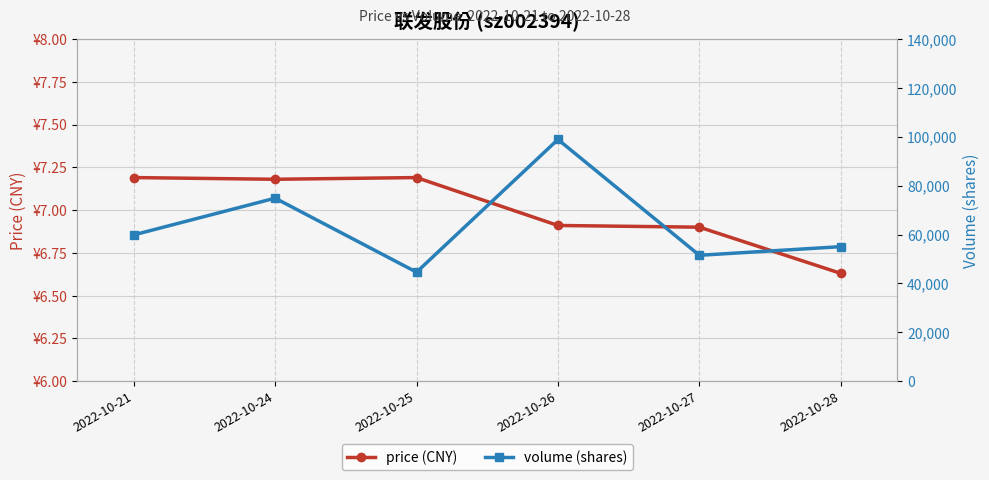

What is the sum of the volume (shares) values at 2022-10-28 and 2022-10-27?

106523.0